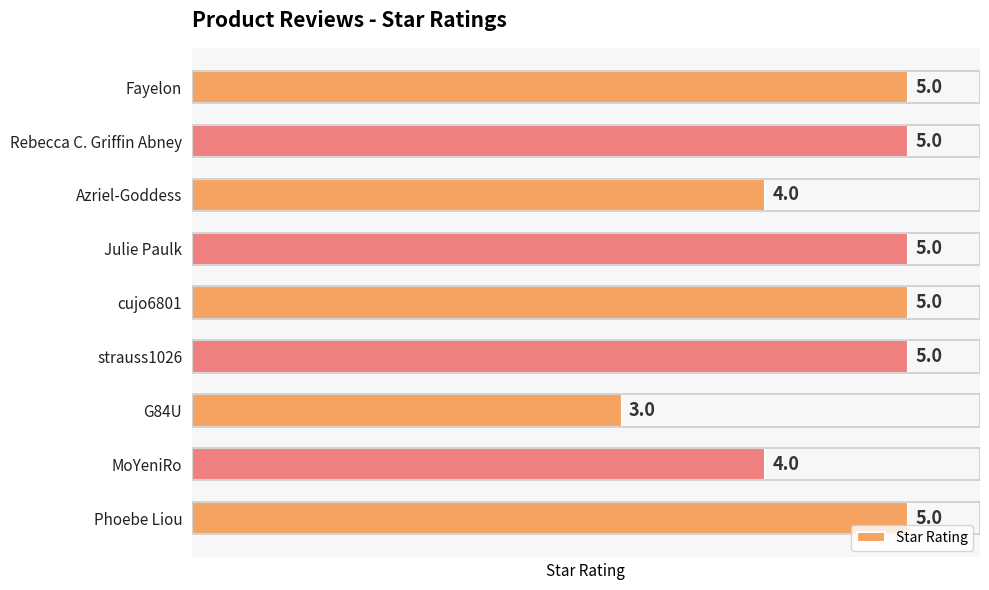

True or false: the data shows 5 at strauss1026.

True